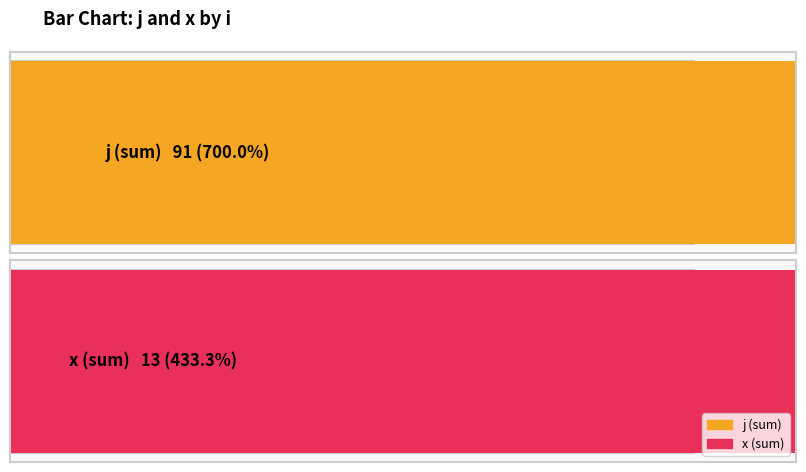

The j series shows 2 at 0. True or false?

True